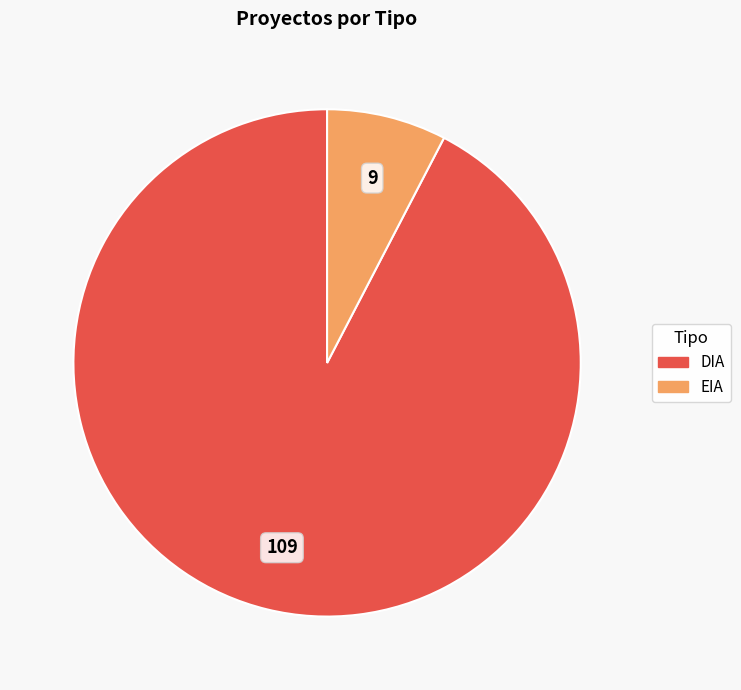

Which category has the biggest portion of the pie?

DIA